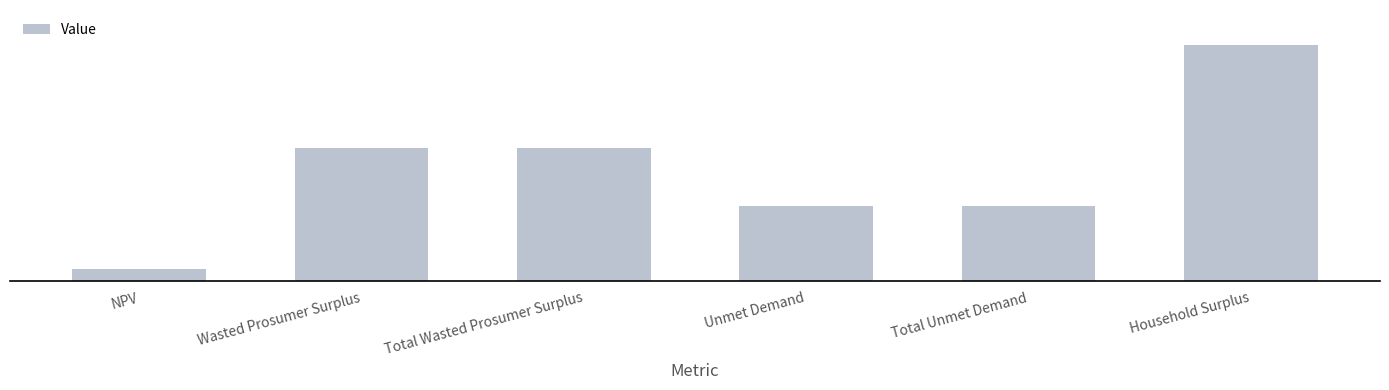

Which category has the lowest value across all series?

NPV